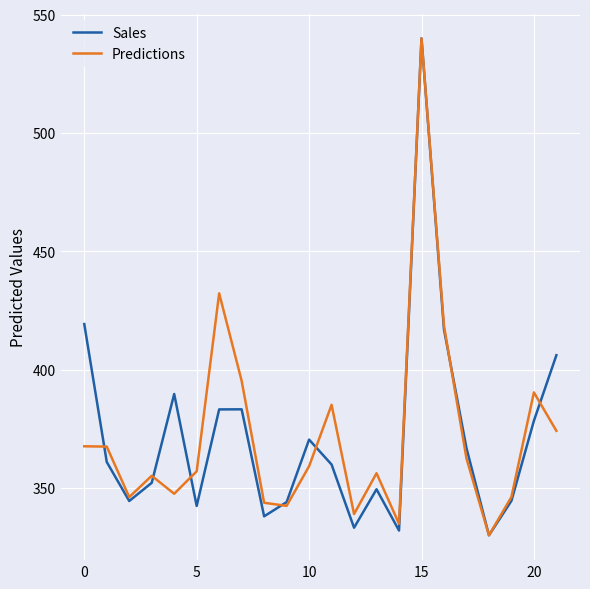

What is the highest value of the Predictions series?

540.0